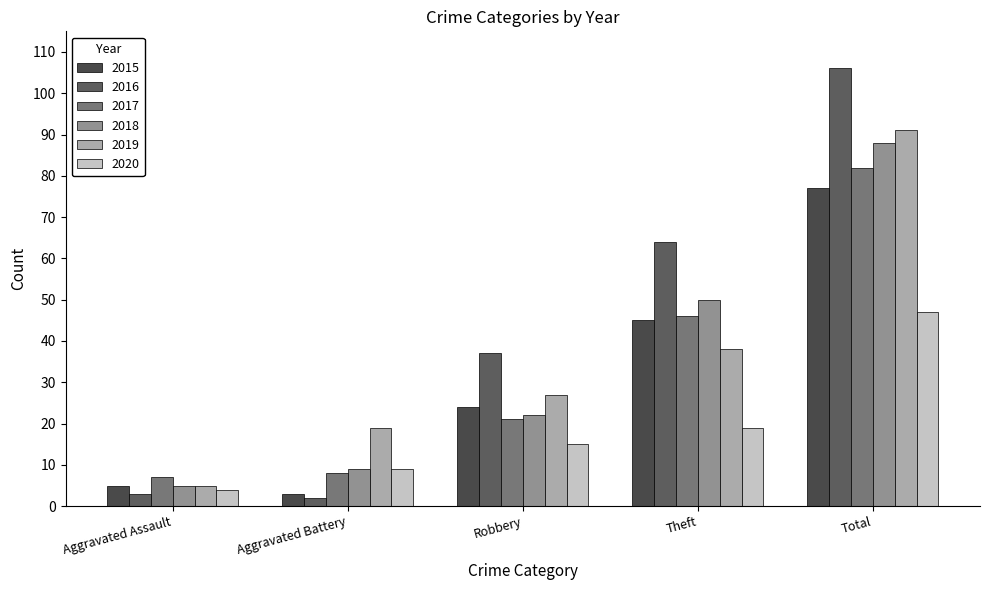

How many series are shown in this chart?

6